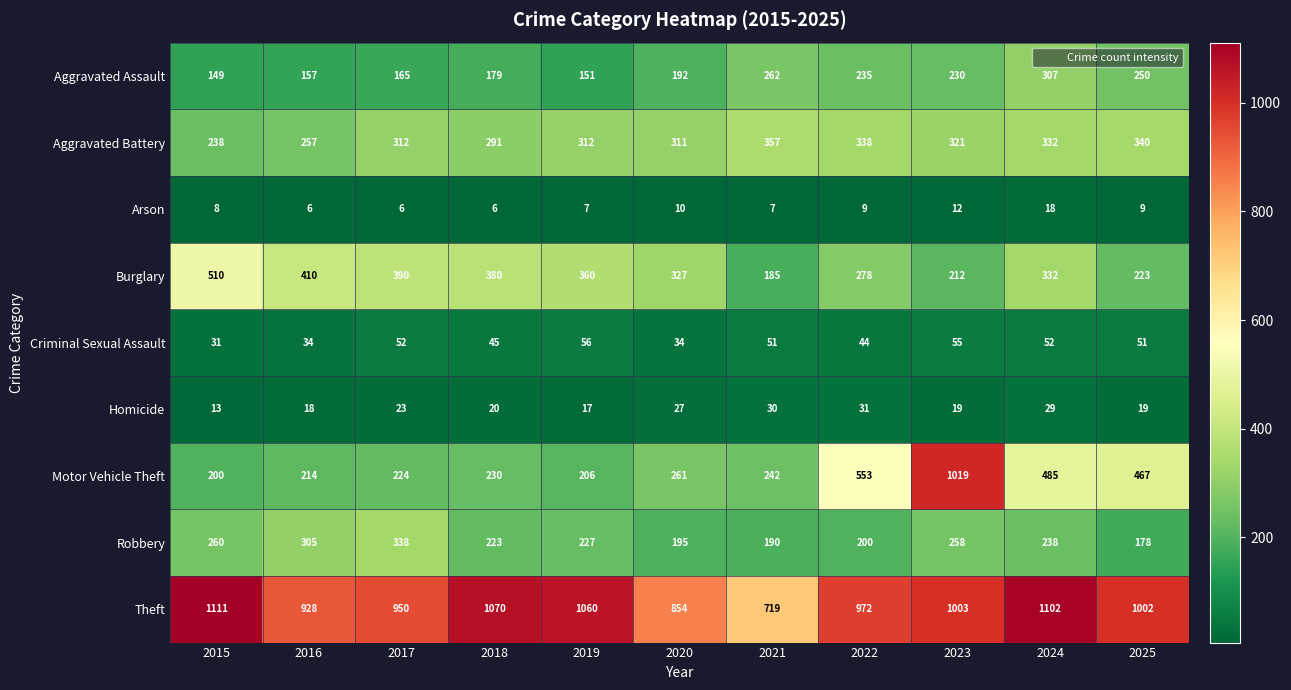

Which series changed the most between 2021 and 2025?

Theft